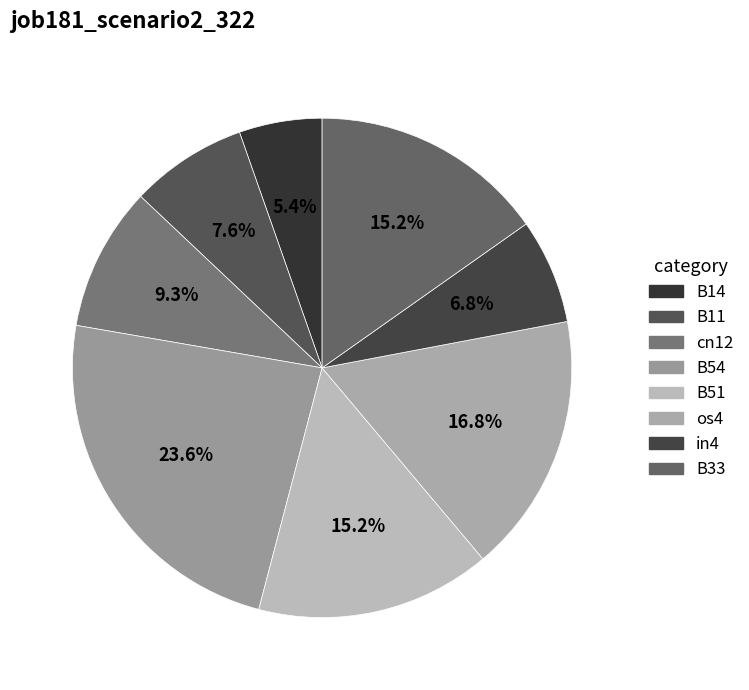

Combined, what portion of the pie is cn12 and B11?

16.9%